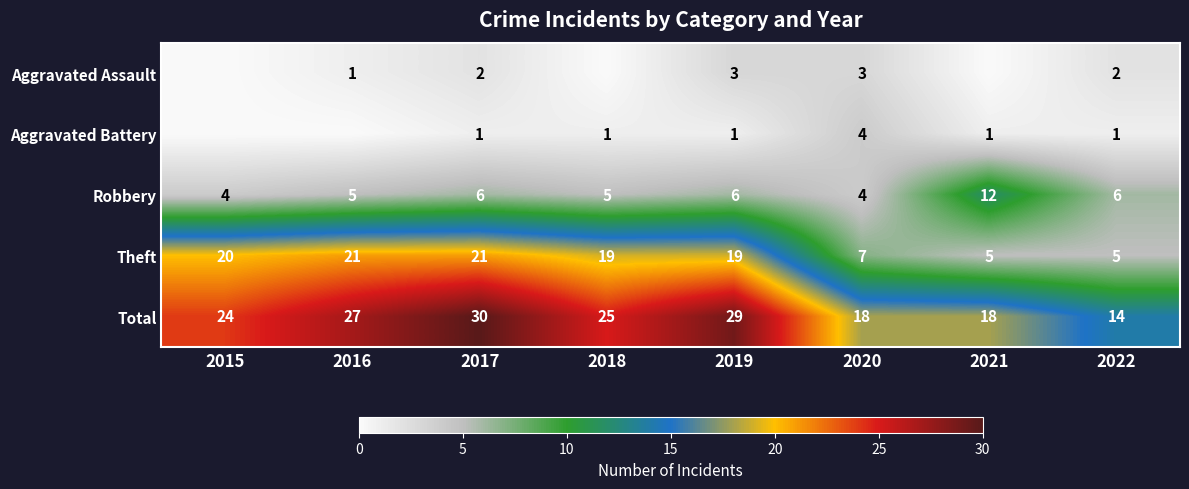

Count the Robbery values in the range 5 to 6.

5